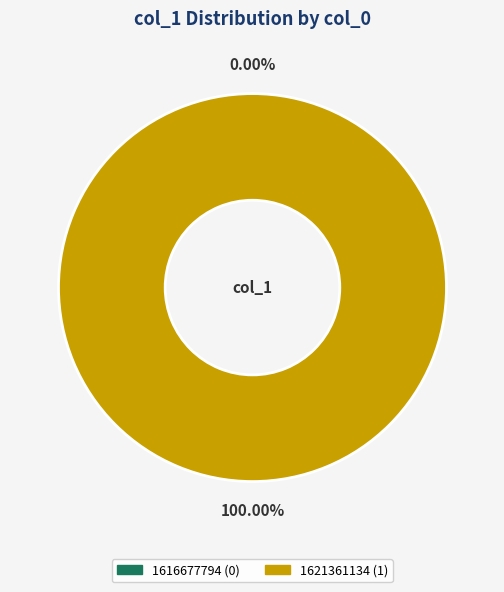

Rank the categories by value from highest to lowest.

1621361134, 1616677794